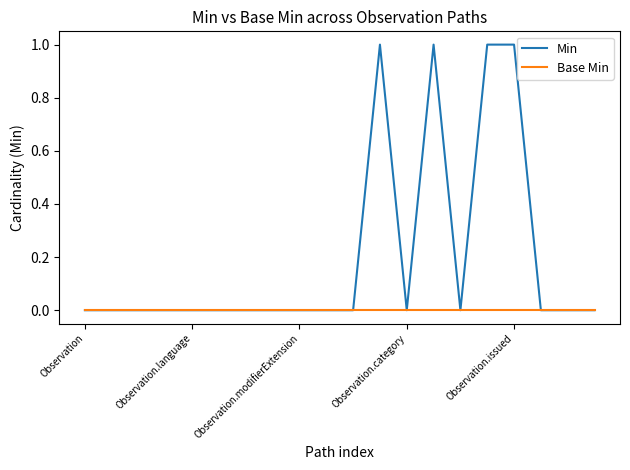

What is the greatest value displayed?

1